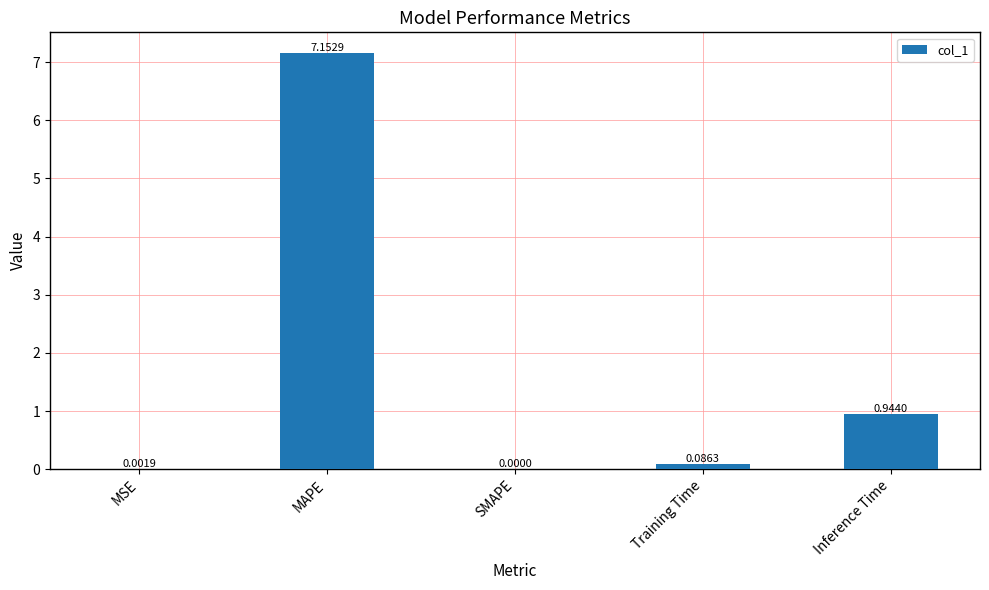

What is the average value?

1.6